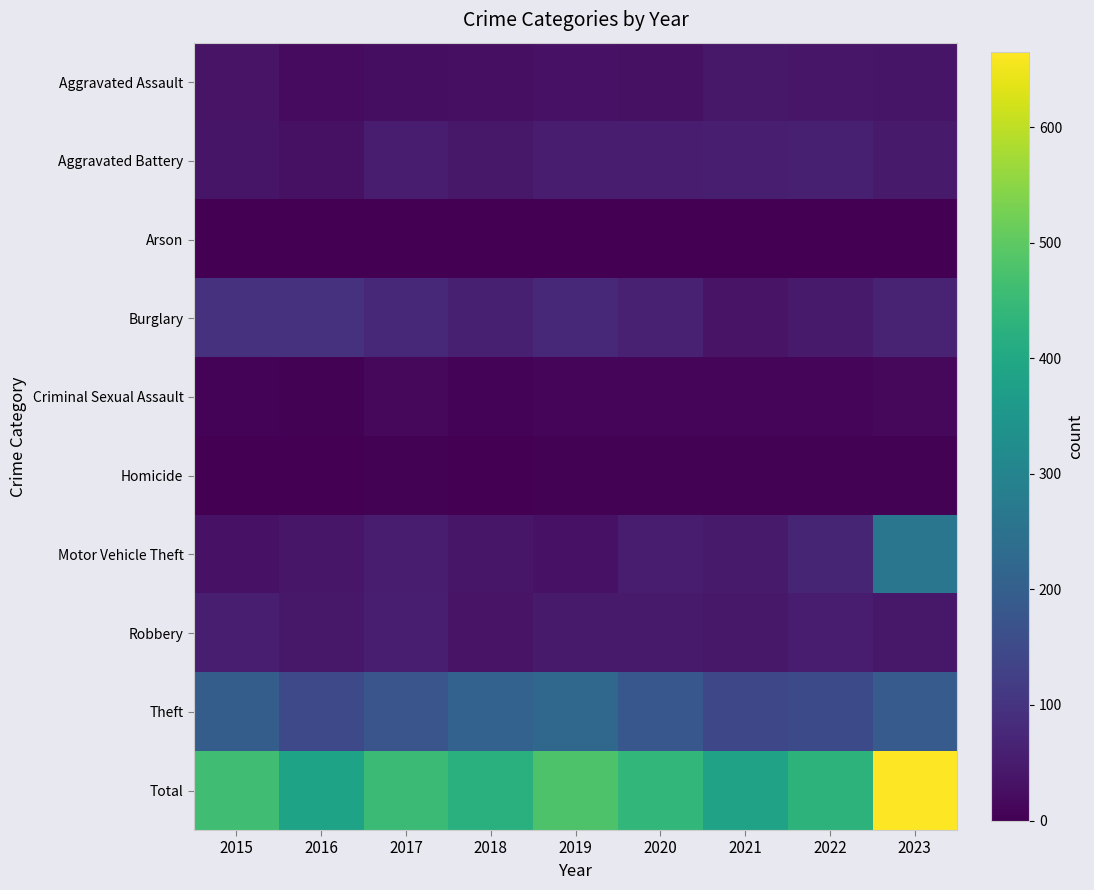

Reading left to right, extract all data points from this chart.

Aggravated Assault: 2015=35	2016=19	2017=25	2018=26	2019=33	2020=30	2021=43	2022=39	2023=38
Aggravated Battery: 2015=37	2016=30	2017=50	2018=44	2019=50	2020=54	2021=57	2022=58	2023=49
Arson: 2015=0	2016=1	2017=1	2018=1	2019=1	2020=0	2021=1	2022=1	2023=1
Burglary: 2015=96	2016=95	2017=76	2018=58	2019=75	2020=62	2021=36	2022=49	2023=63
Criminal Sexual Assault: 2015=6	2016=5	2017=15	2018=6	2019=12	2020=10	2021=8	2022=9	2023=13
Homicide: 2015=1	2016=2	2017=3	2018=2	2019=3	2020=4	2021=4	2022=3	2023=5
Motor Vehicle Theft: 2015=33	2016=41	2017=52	2018=41	2019=33	2020=54	2021=47	2022=70	2023=260
Robbery: 2015=57	2016=44	2017=56	2018=36	2019=48	2020=47	2021=44	2022=52	2023=44
Theft: 2015=195	2016=148	2017=176	2018=209	2019=223	2020=180	2021=144	2022=150	2023=192
Total: 2015=460	2016=385	2017=454	2018=423	2019=478	2020=441	2021=384	2022=431	2023=665